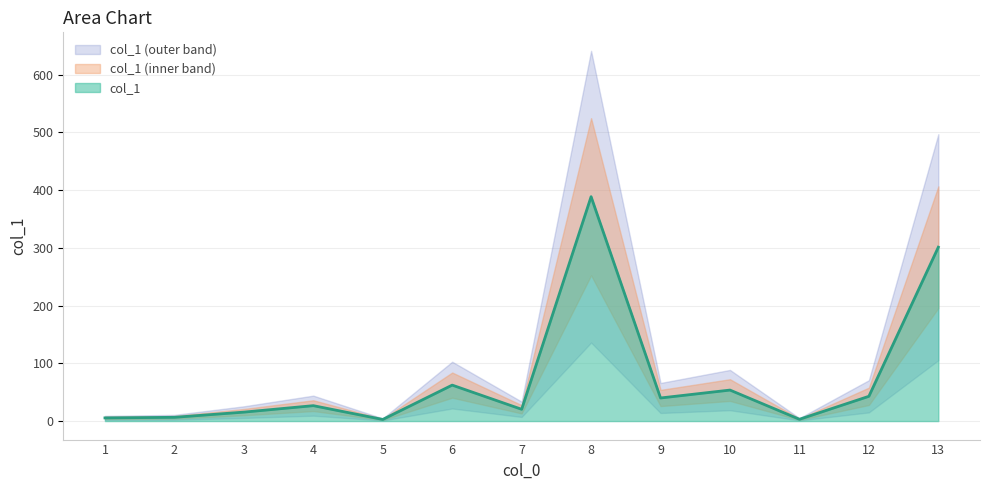

List the labels in order of value, largest first.

8, 13, 6, 10, 12, 9, 4, 7, 3, 2, 1, 11, 5